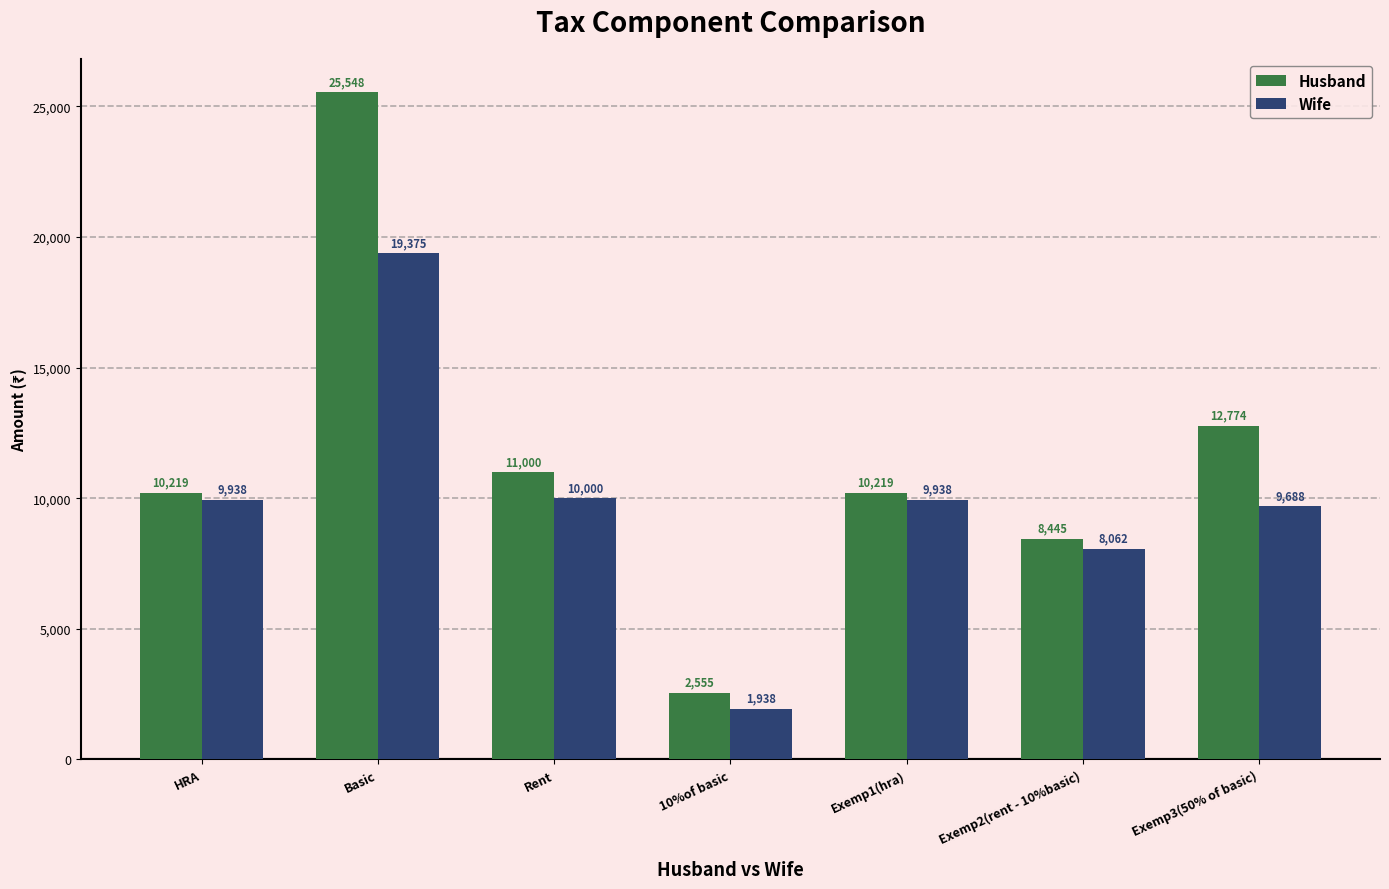

What is the value of the Wife bar at the 4th from the left?

1937.5